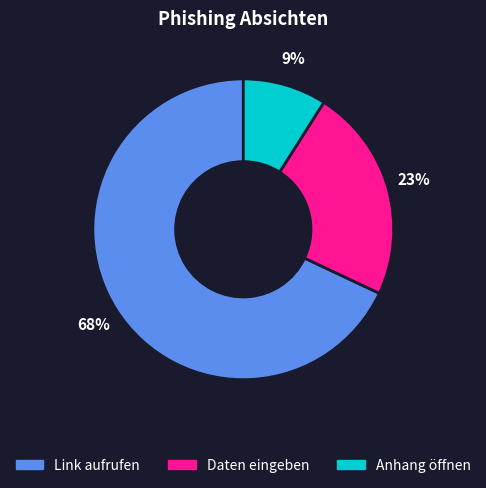

Between Anhang öffnen and Link aufrufen, which is larger?

Link aufrufen